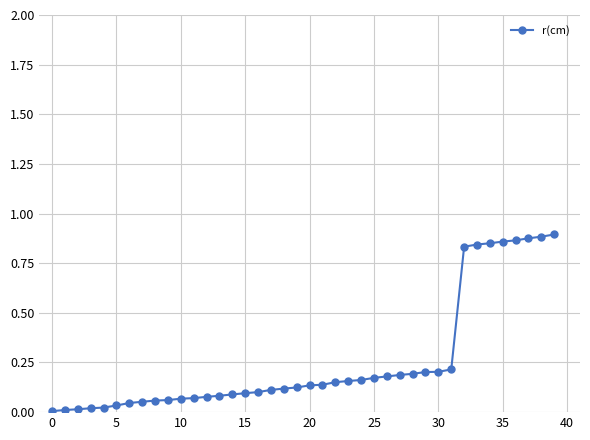

What is the sum of all values?

10.3